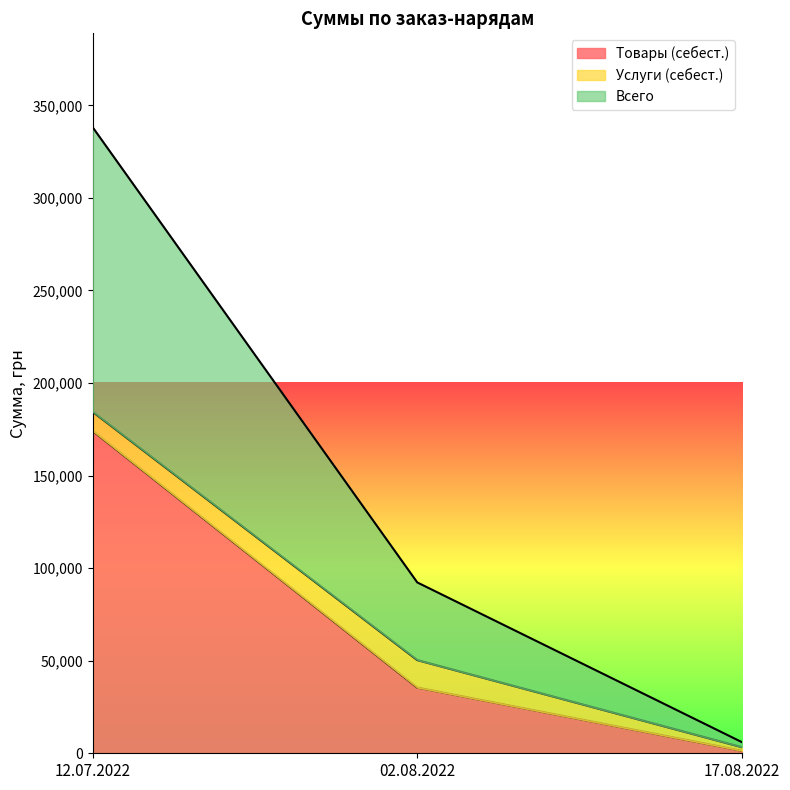

What is the difference between the highest and lowest values at 12.07.2022?

164024.3